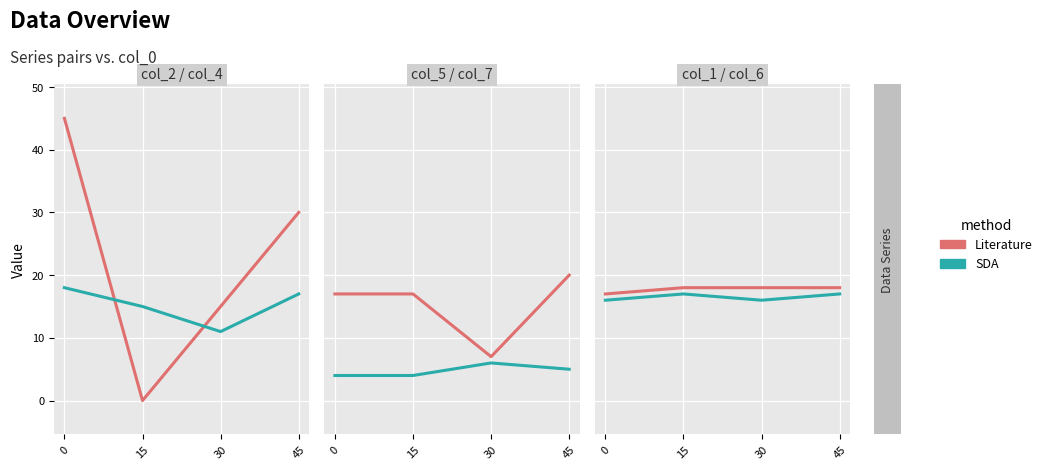

What is the difference between the maximum and minimum values in the SDA series?

1